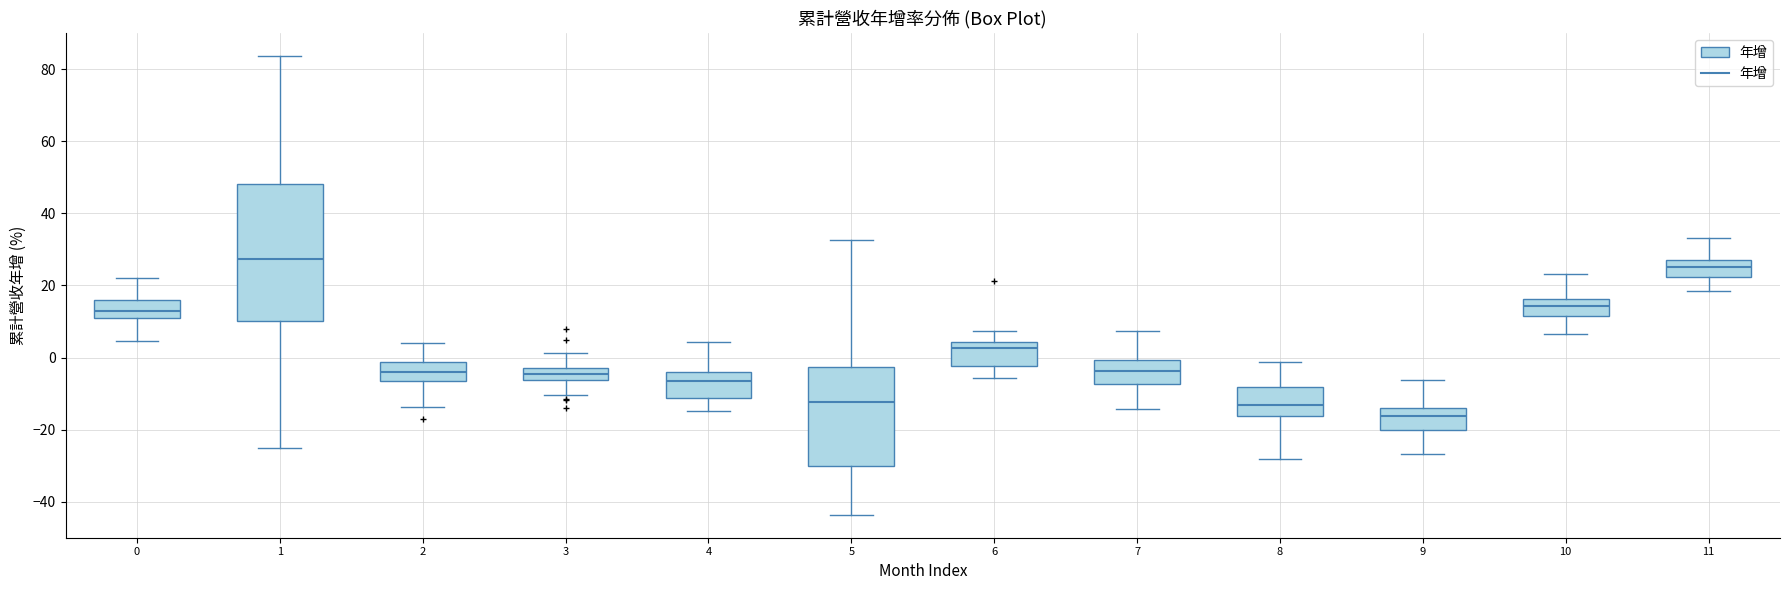

Which box is the tallest, from its lower edge to its upper edge?

1